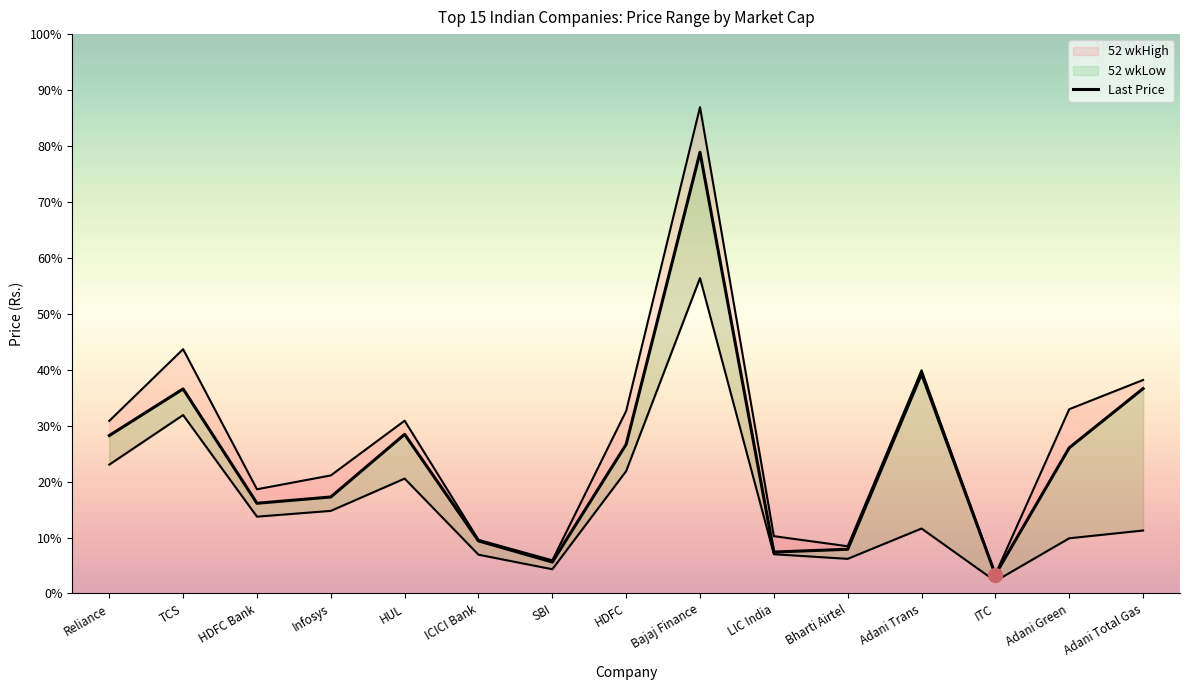

What is the sum of all Last Price values?

34052.6